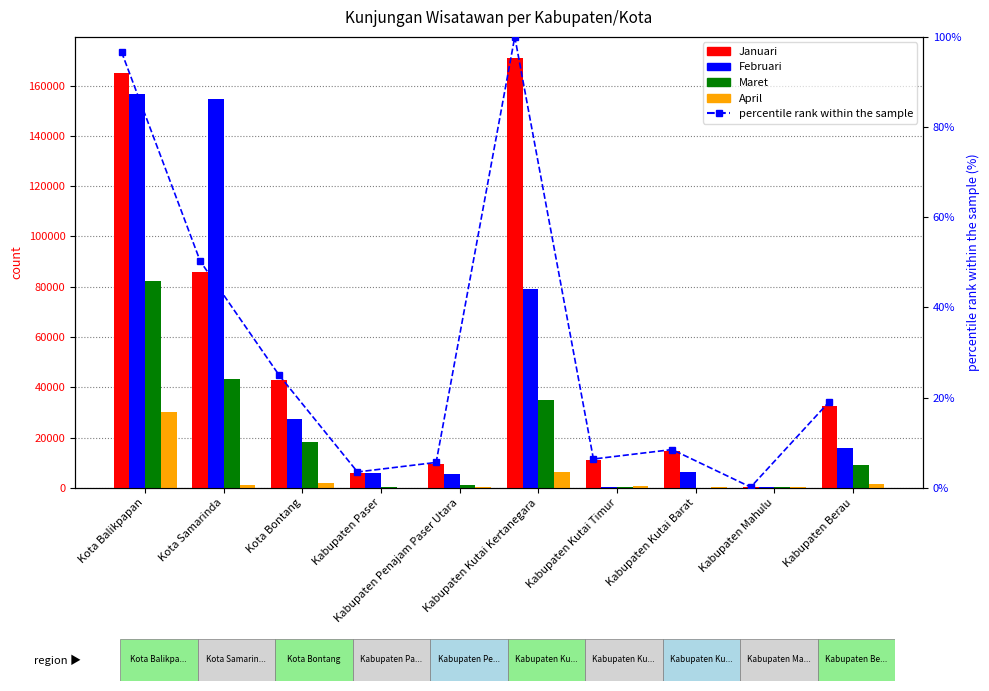

Reading left to right, list all the values displayed in this chart.

Januari: 165063.0	85844.0	42798.0	5997.0	9608.0	170794.0	10899.0	14476.0	254.0	32657.0
Februari: 156765.0	154759.0	27442.0	5884.0	5549.0	79121.0	434.0	6337.0	243.0	15812.0
Maret: 82115.0	43383.0	18391.0	414.0	948.0	34943.0	158.0	108.0	192.0	9139.0
April: 30268.0	1265.0	1715.0	0.0	315.0	6127.0	733.0	150.0	191.0	1464.0
percentile rank within the sample: 96.6	50.3	25.1	3.5	5.6	100.0	6.4	8.5	0.1	19.1